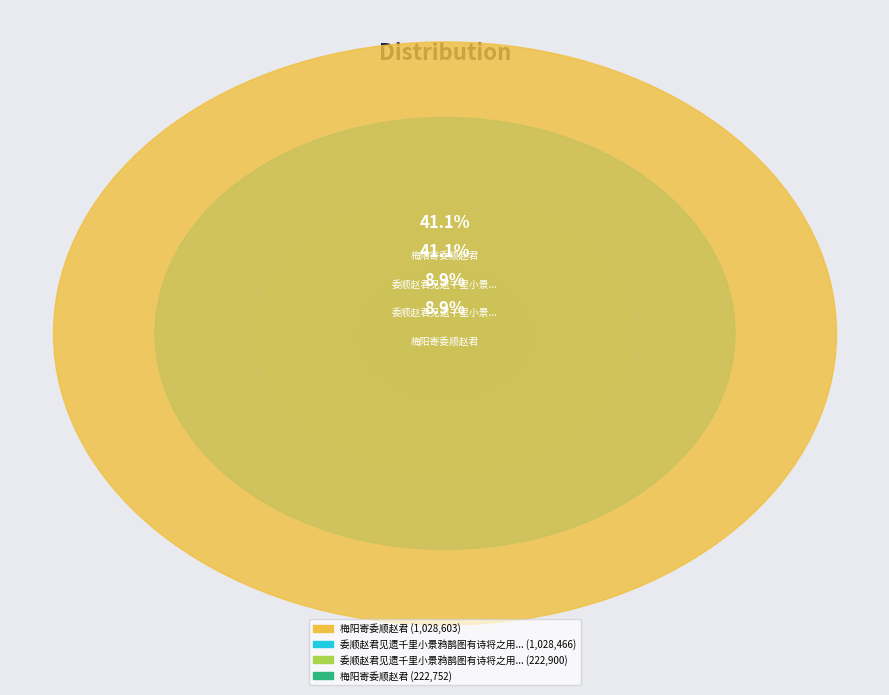

Approximately how many times larger is the value at 委顺赵君见遗千里小景鸦鹊图有诗将之用韵为谢 compared to 委顺赵君见遗千里小景鸦鹊图有诗将之用韵为?

4.6